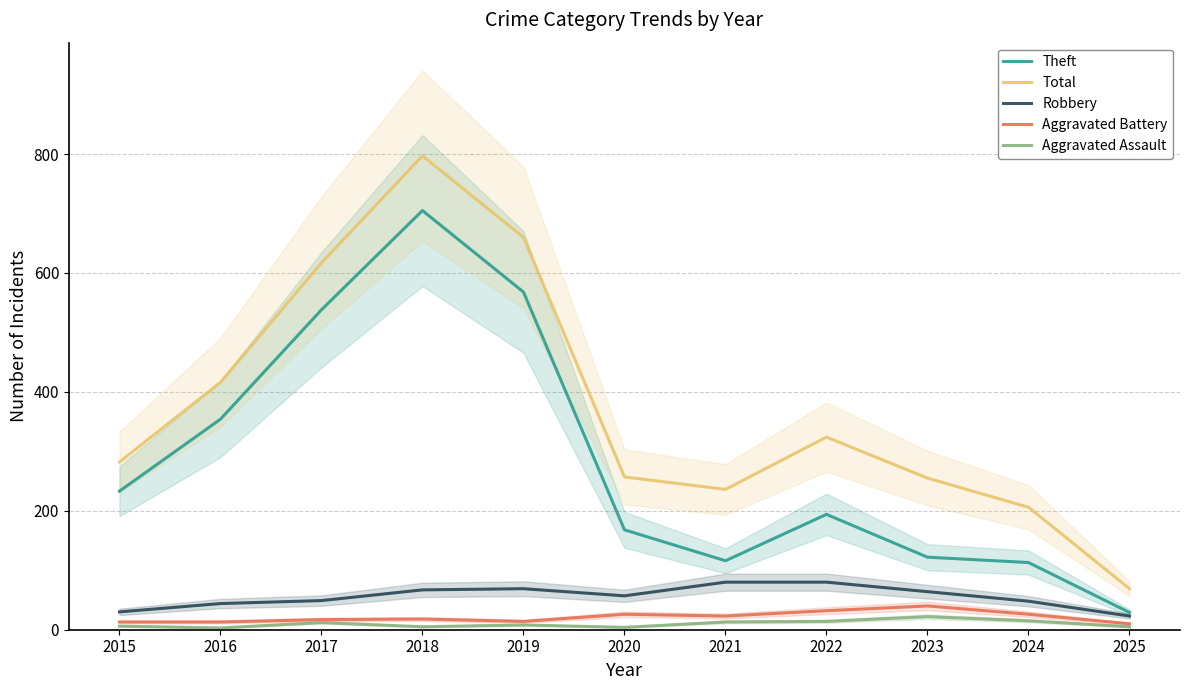

Rank the series at 2025 from highest to lowest value.

Total, Theft, Robbery, Aggravated Battery, Aggravated Assault